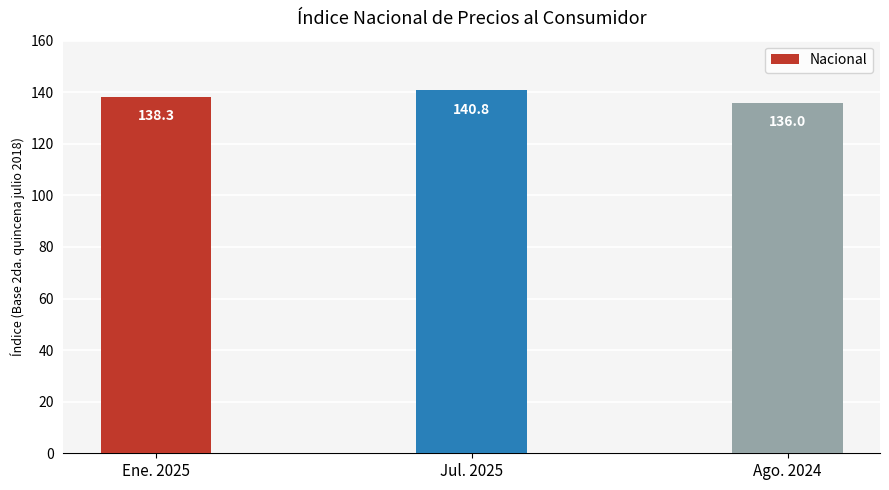

List the labels in order of value, smallest first.

Ago. 2024, Ene. 2025, Jul. 2025